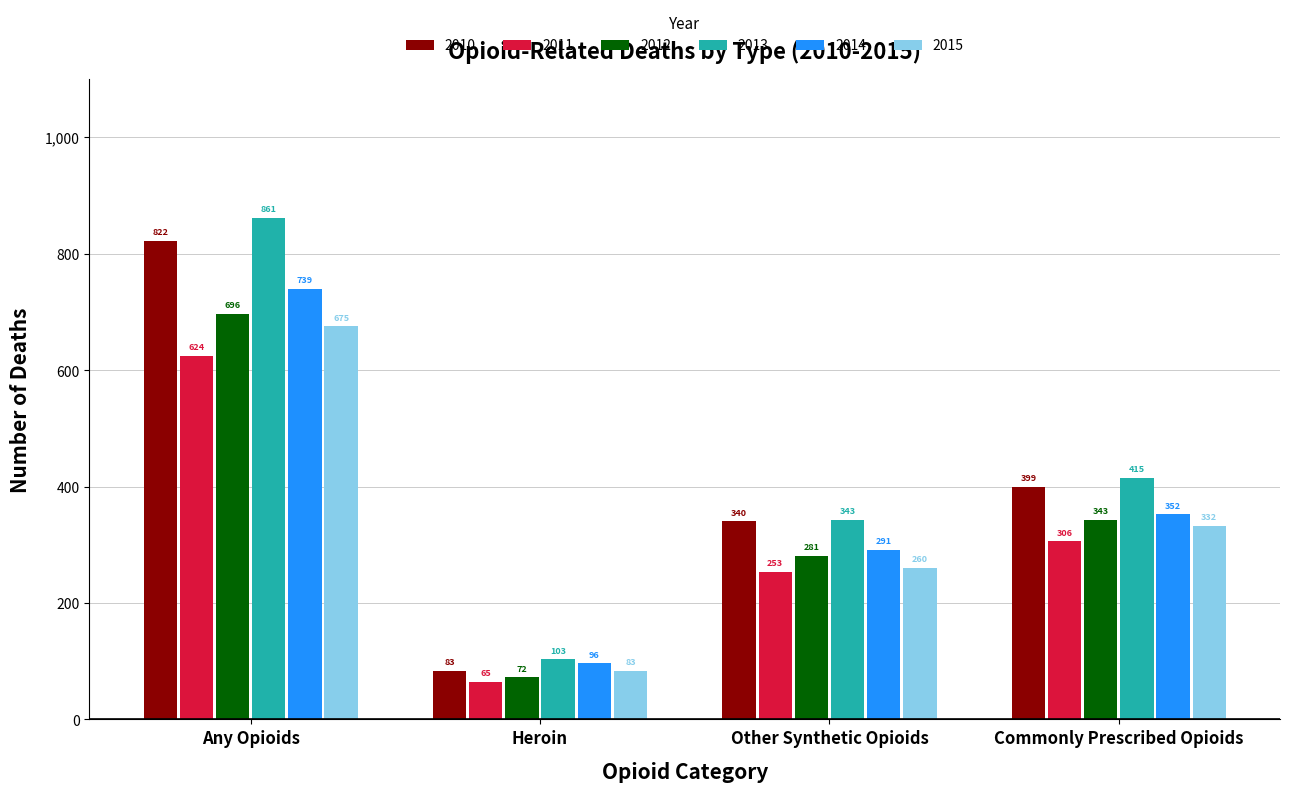

Where does the 2011 series first go above 306?

Any Opioids